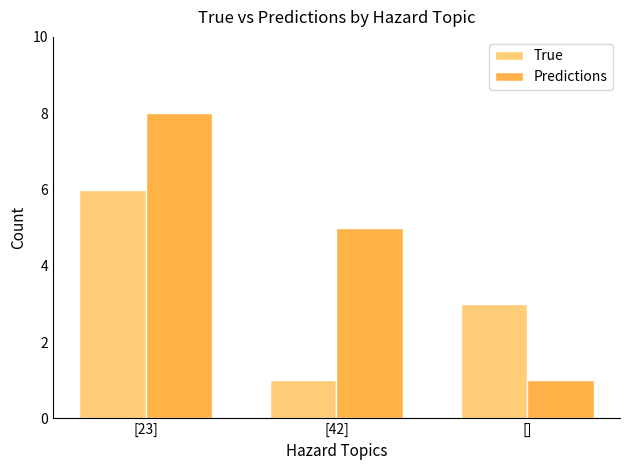

What is the sum of all Predictions values?

14